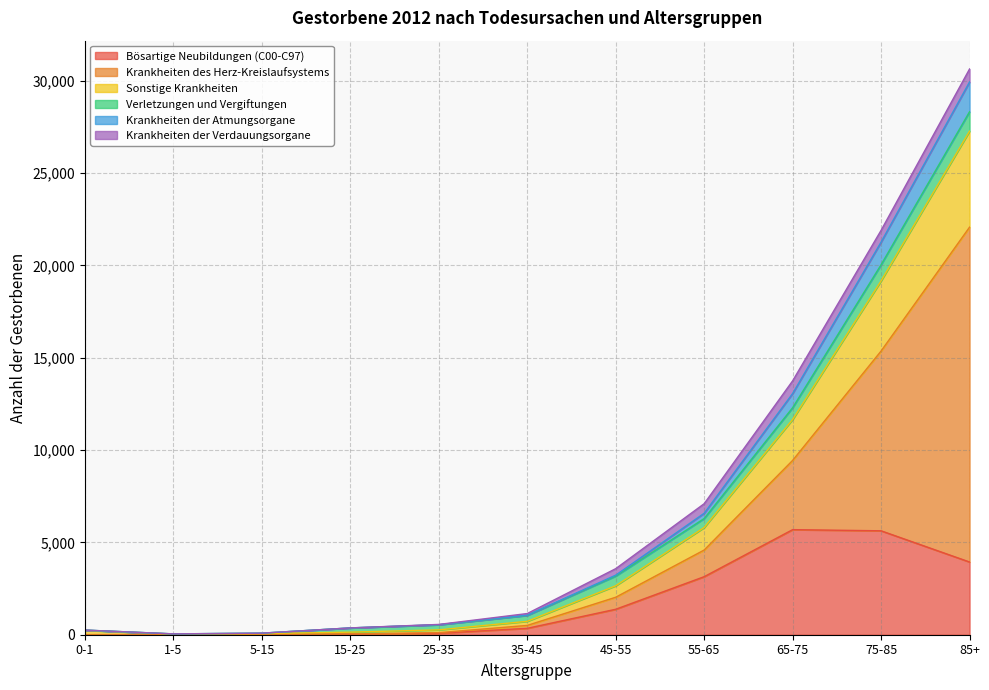

What is the label of the 5th point from the right?

45-55